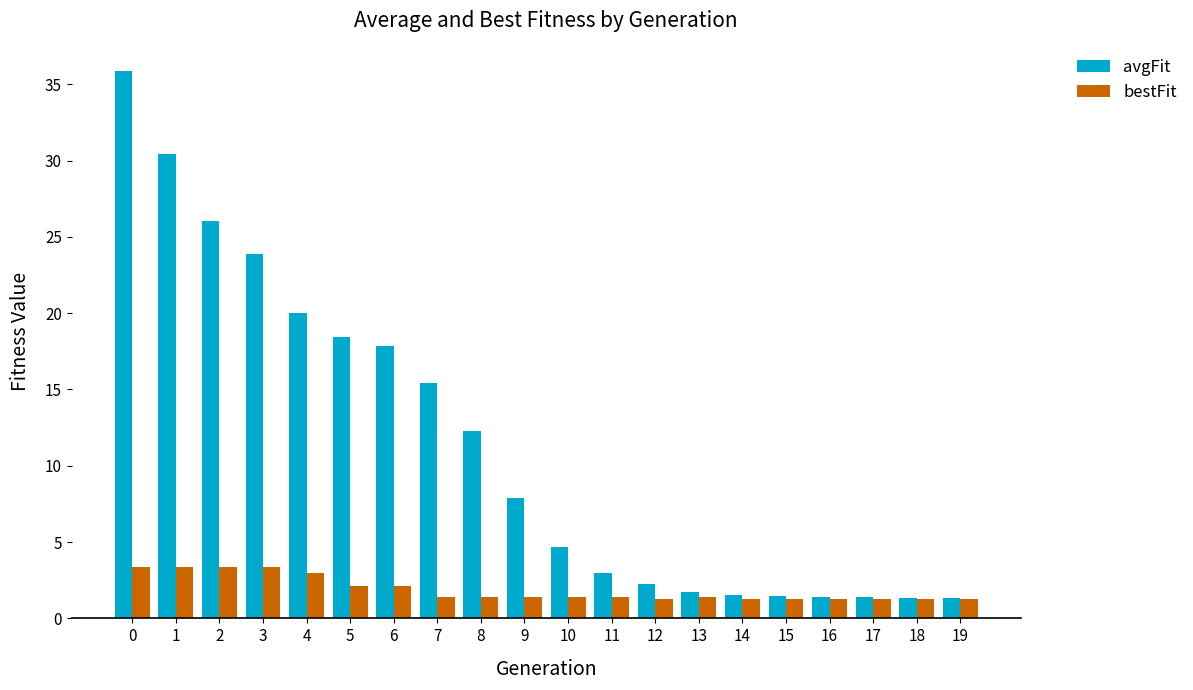

Rank the series at 4 from lowest to highest value.

bestFit, avgFit